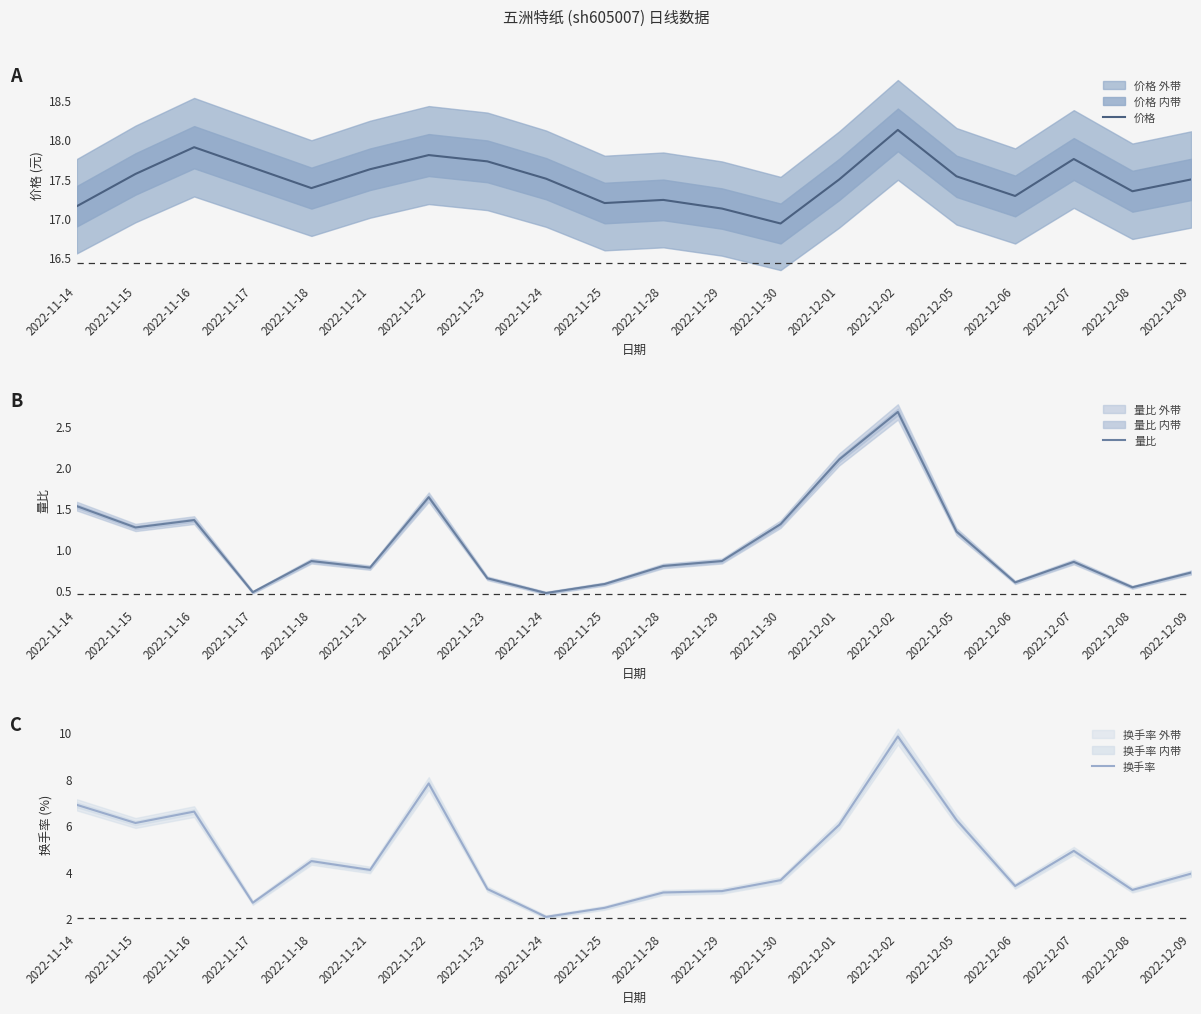

True or false: 价格 and 换手率 cross at least once.

False